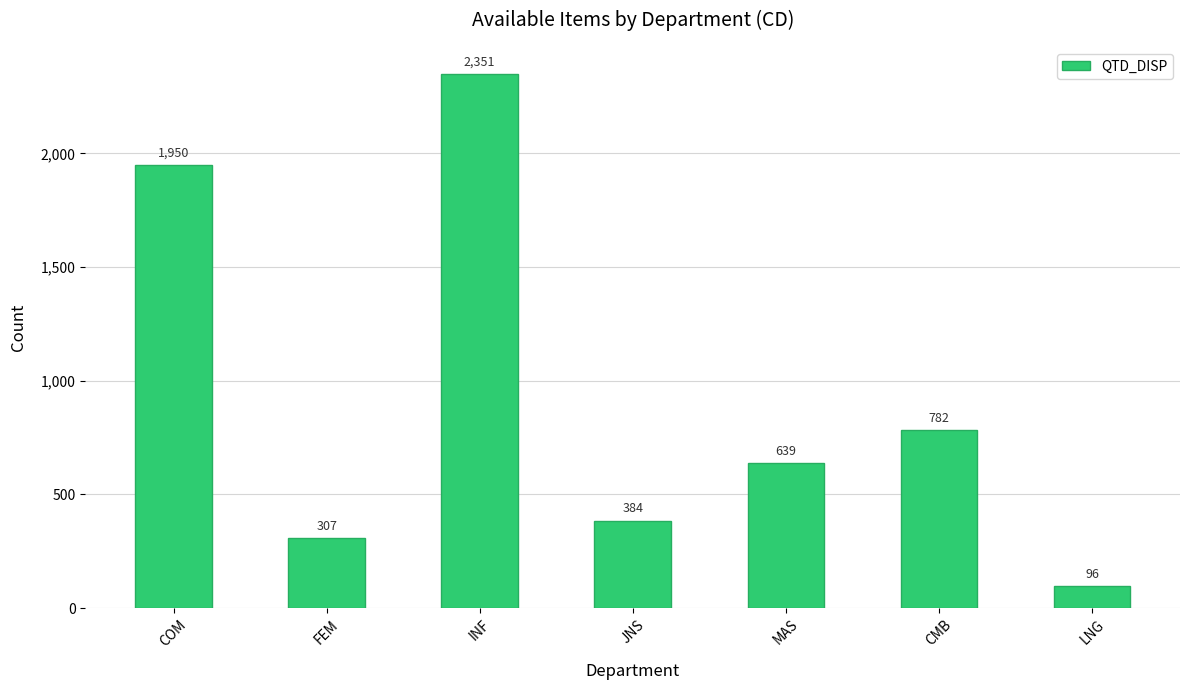

What is the value of the 7th bar from the left?

96